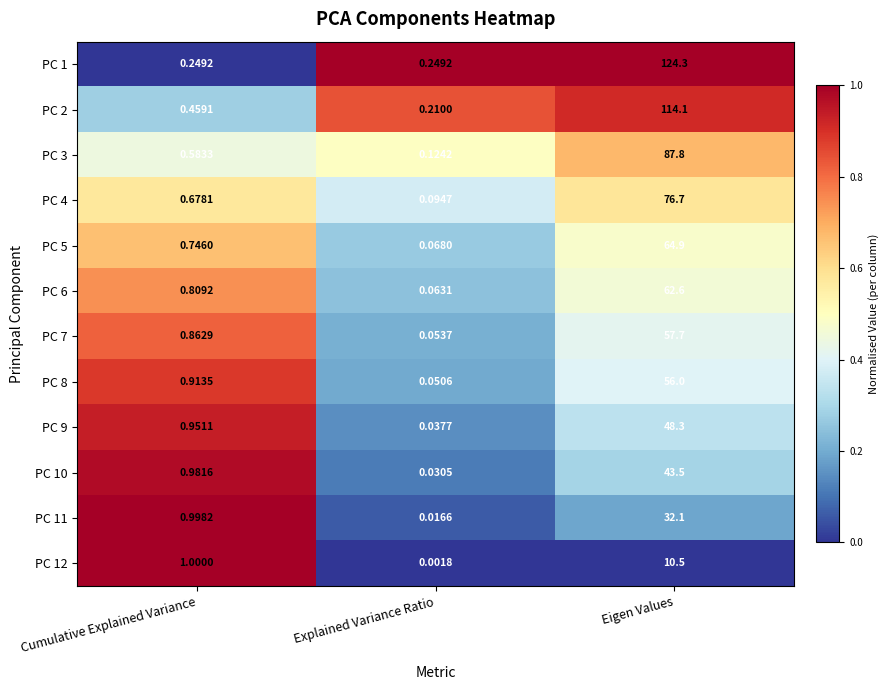

Rank the categories by PC 4 value from highest to lowest.

Eigen Values, Cumulative Explained Variance, Explained Variance Ratio